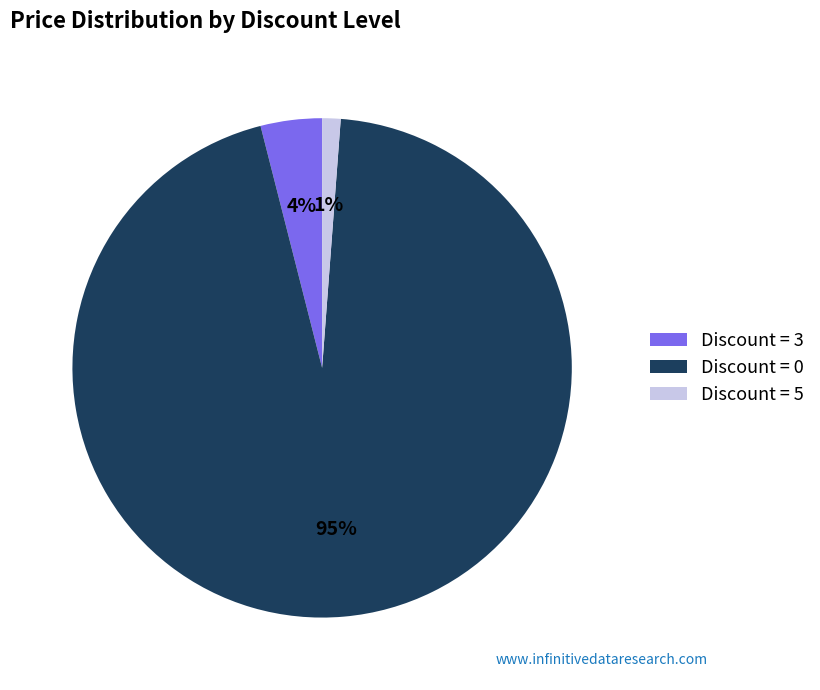

Rank the categories by value from lowest to highest.

Discount = 5, Discount = 3, Discount = 0